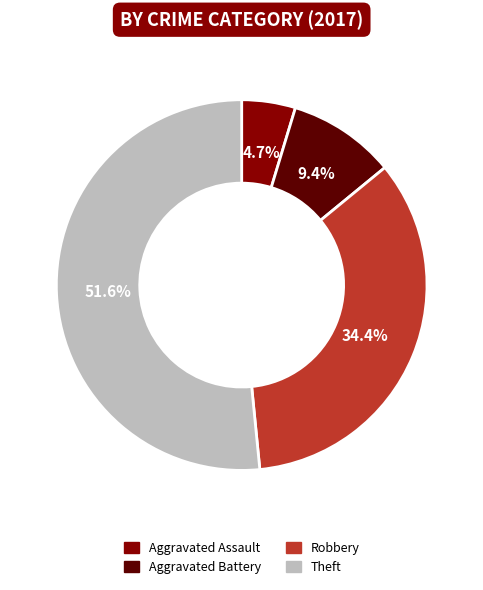

How many segments does this pie chart have?

4